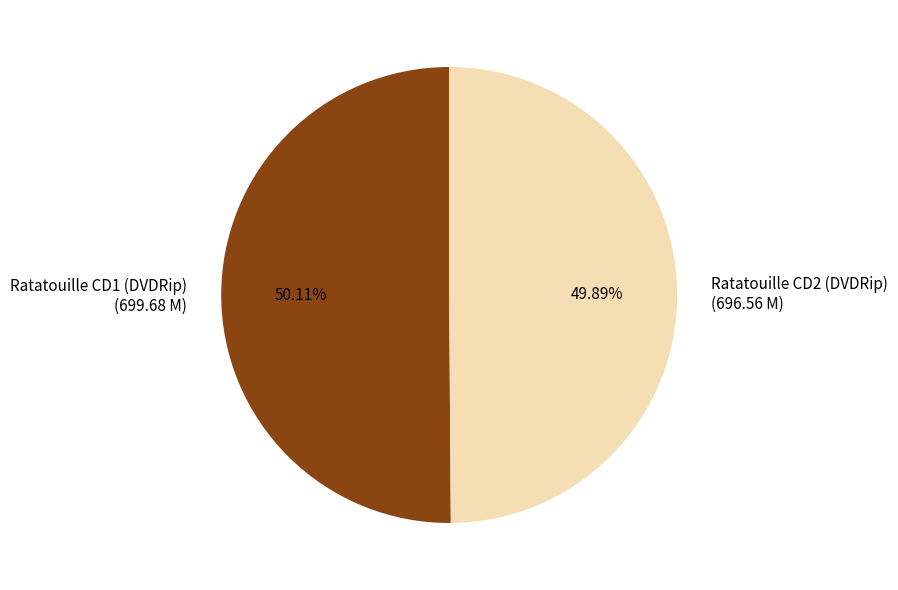

Approximately how many times larger is the value at Ratatouille CD1 (DVDRip) (699.68 M) compared to Ratatouille CD2 (DVDRip) (696.56 M)?

1.0